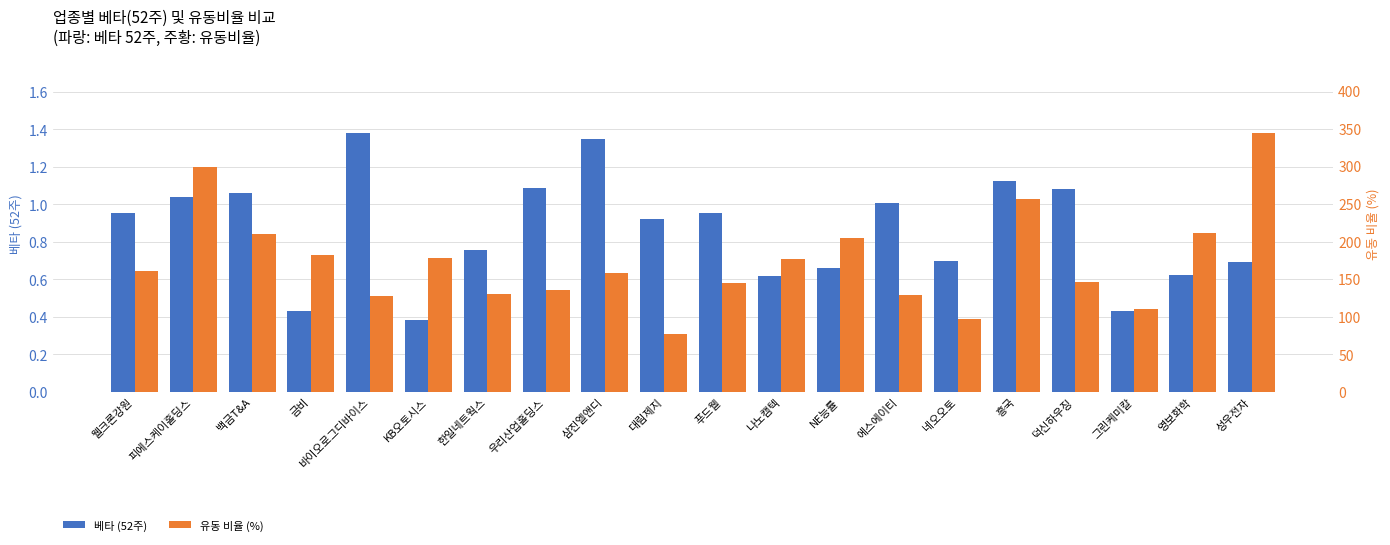

What are all the series names shown in the legend?

베타 (52주), 유동 비율 (%)